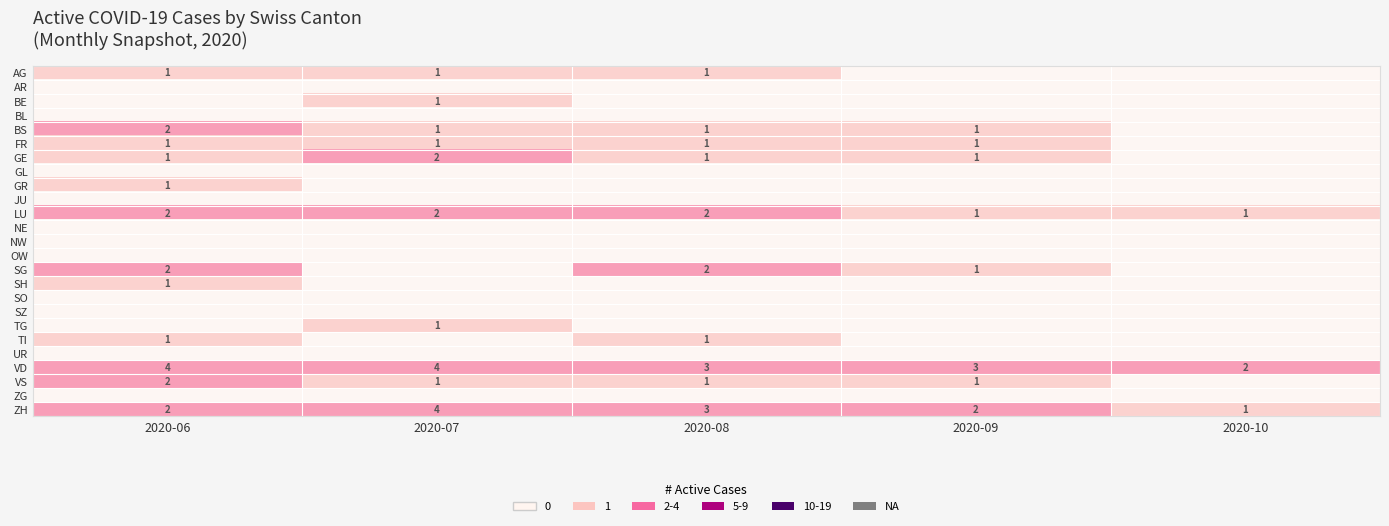

At which category does the chart reach its minimum across all series?

2020-09